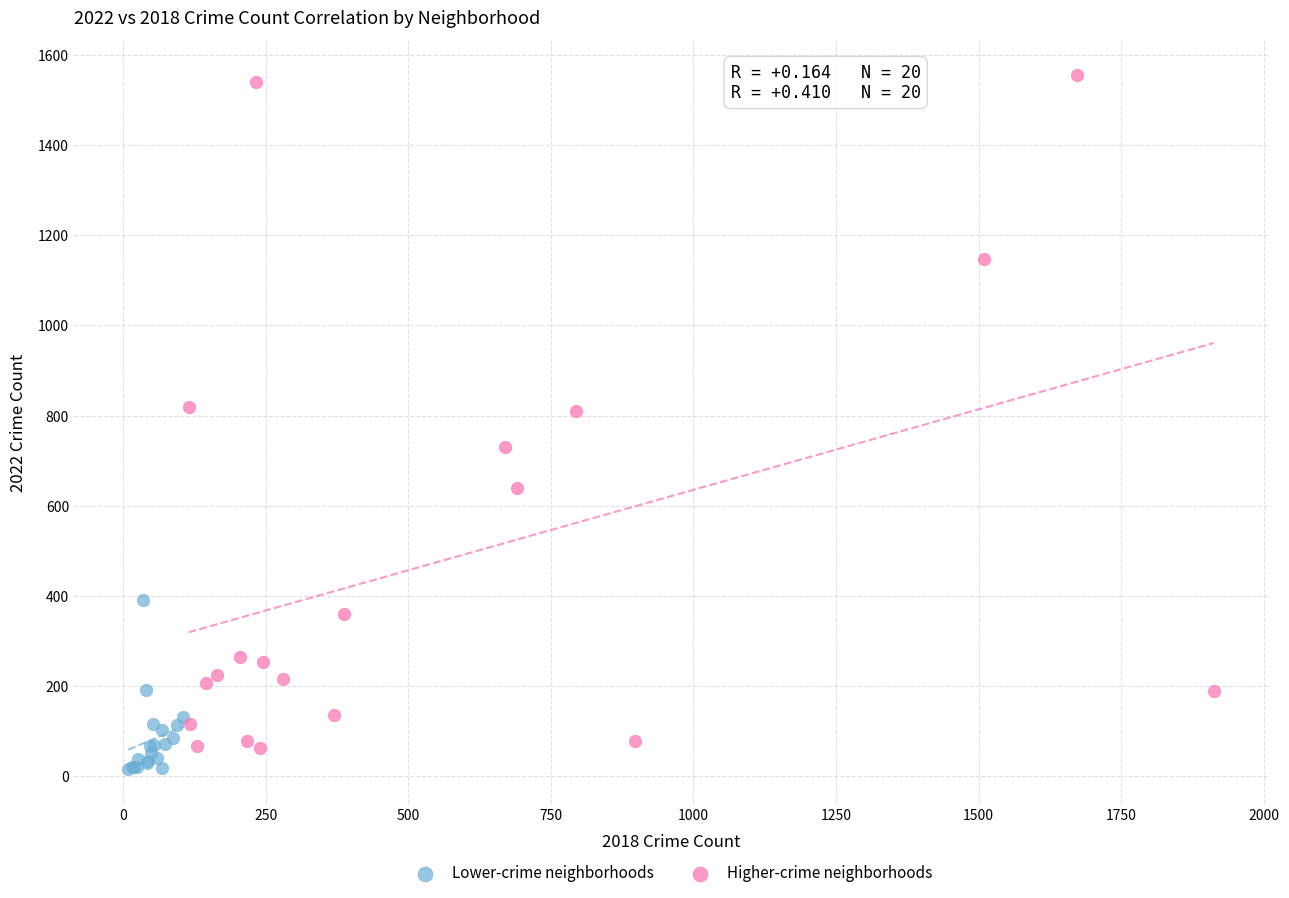

Which series contains the lowest Y value?

Lower-crime neighborhoods